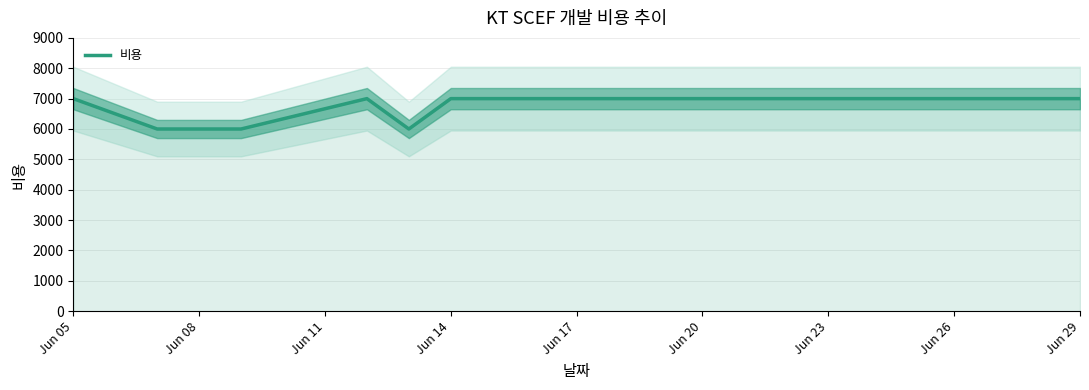

How many points are higher than both their immediate neighbors (excluding endpoints)?

1